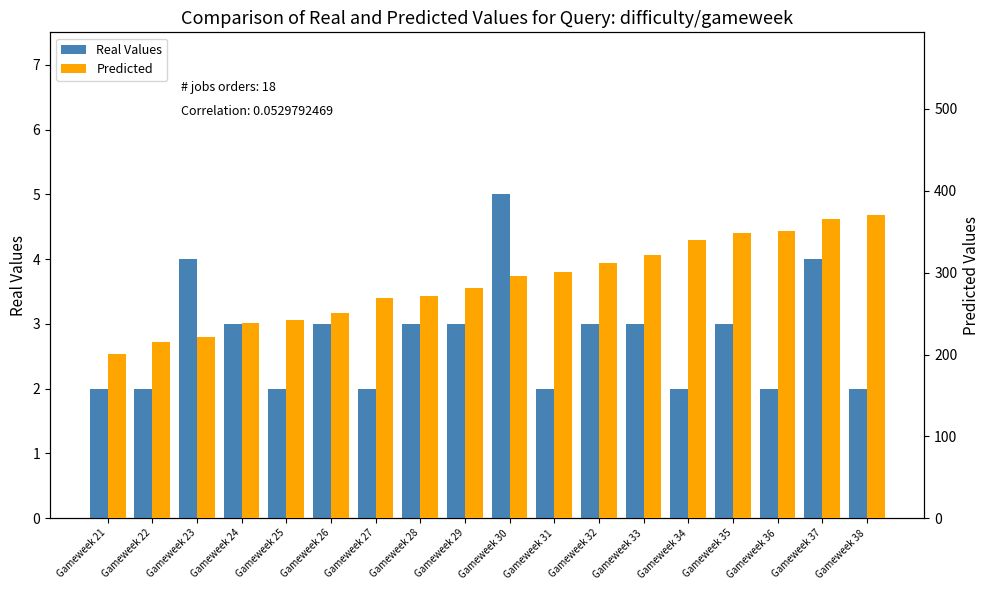

How many groups of bars are there?

18